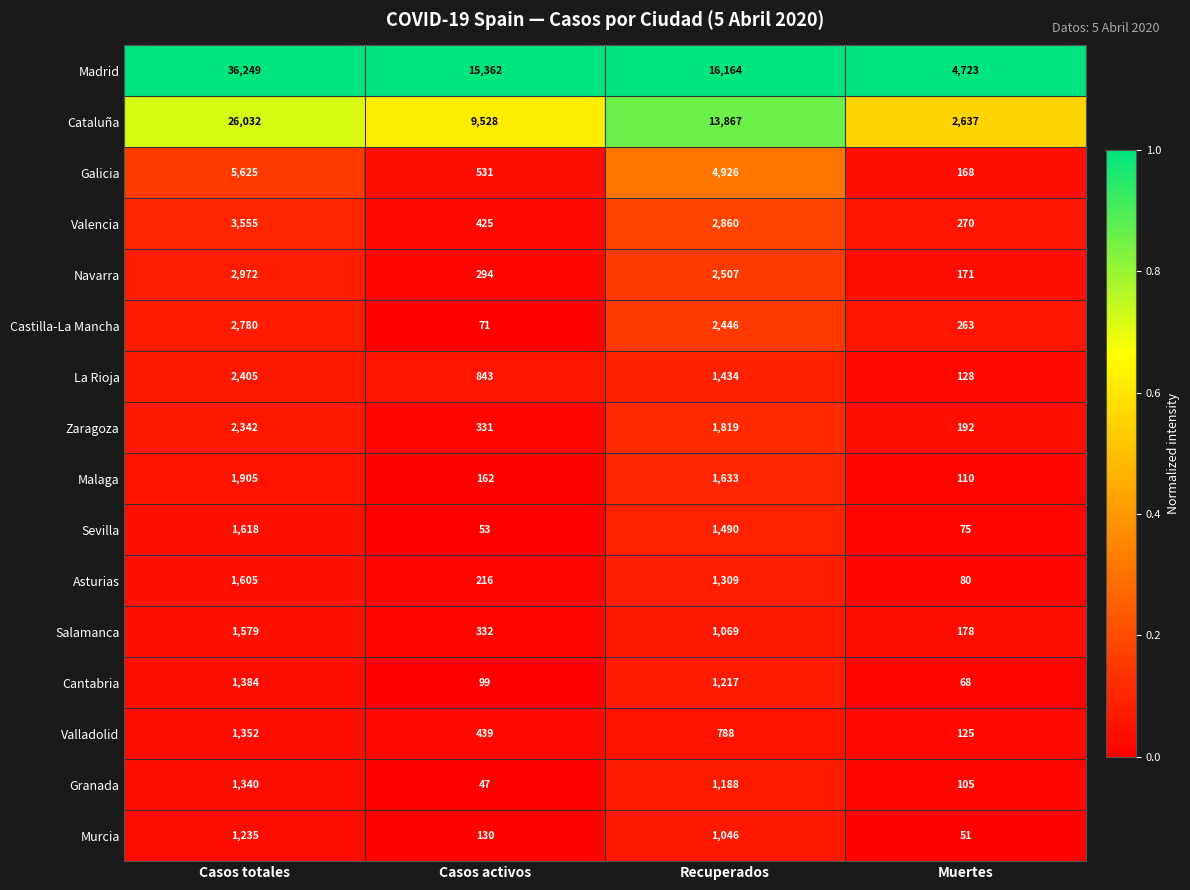

What is the sum of all Navarra values?

5944